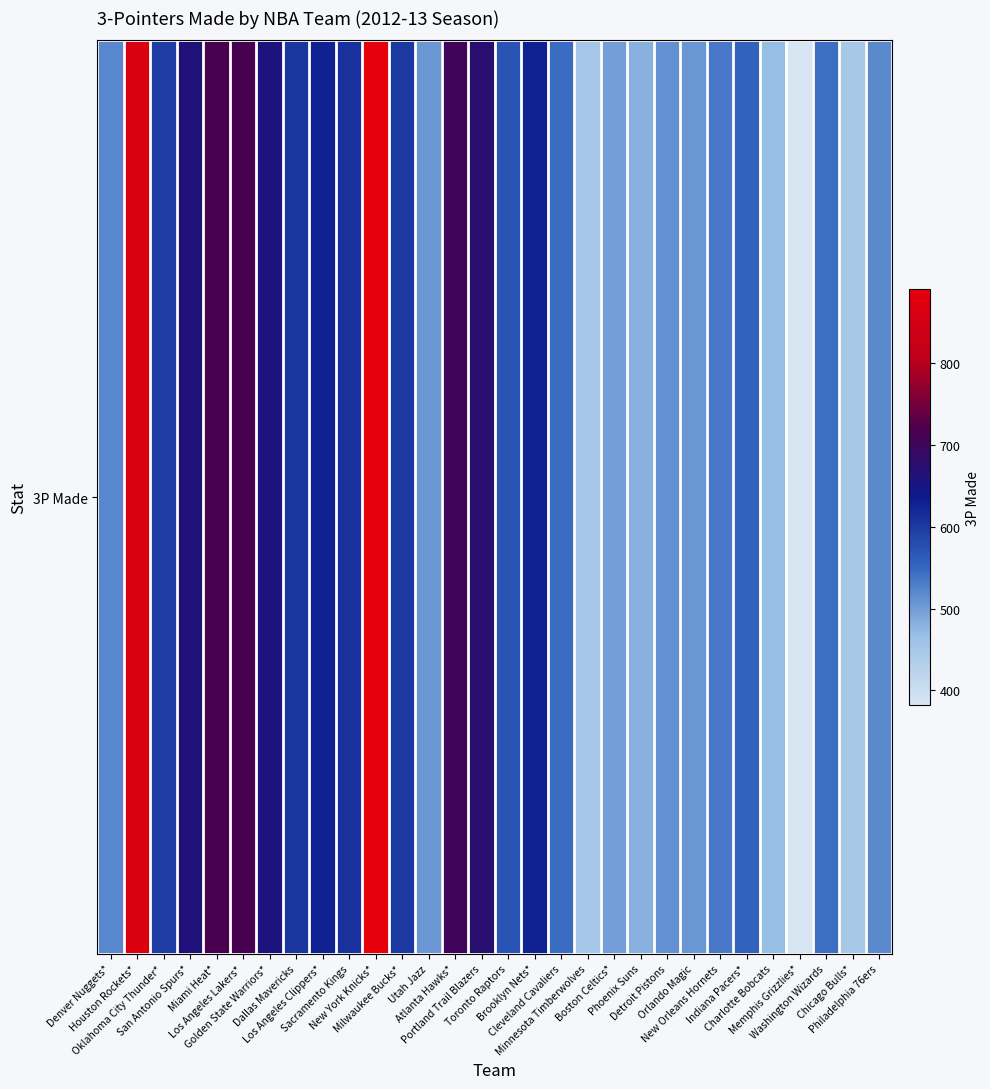

Where does the data first go above 571?

Houston Rockets*